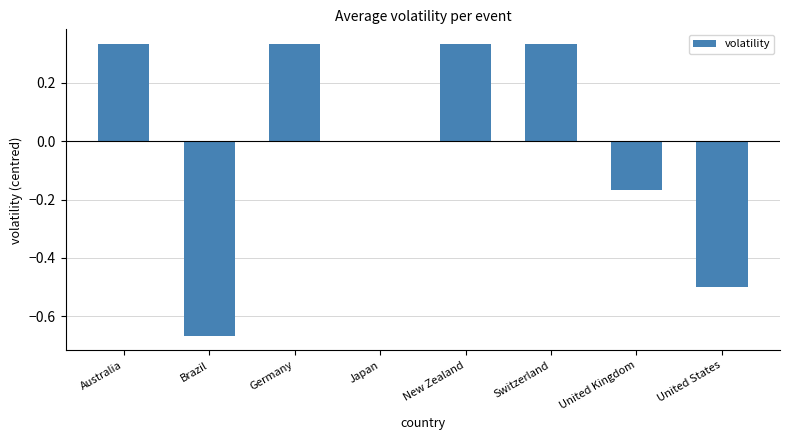

Between Brazil and United Kingdom, which is larger?

United Kingdom